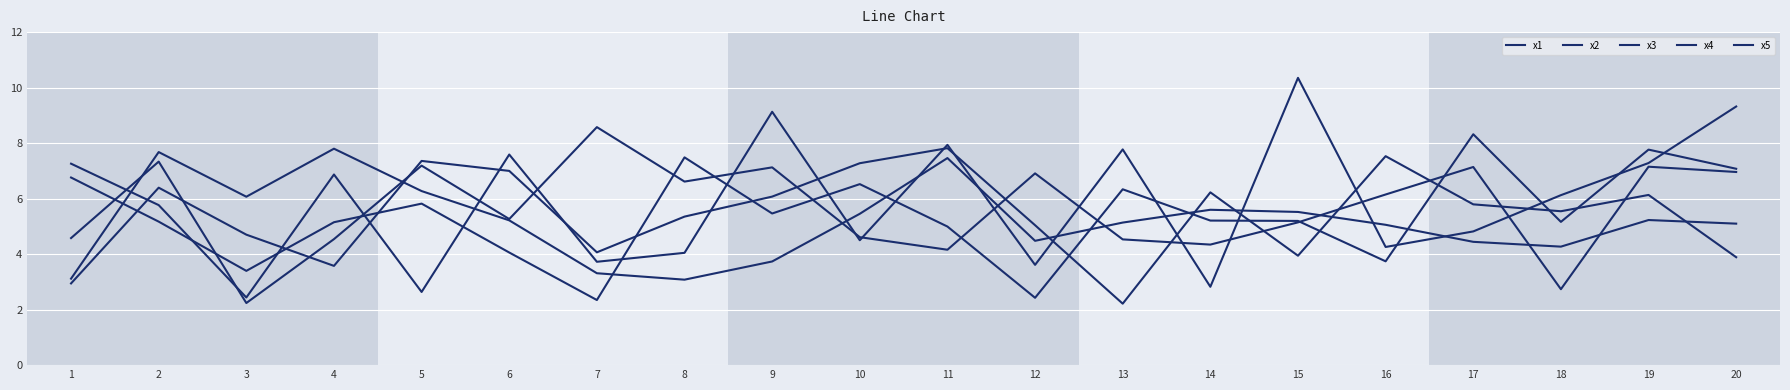

How many lines are shown in the chart?

5